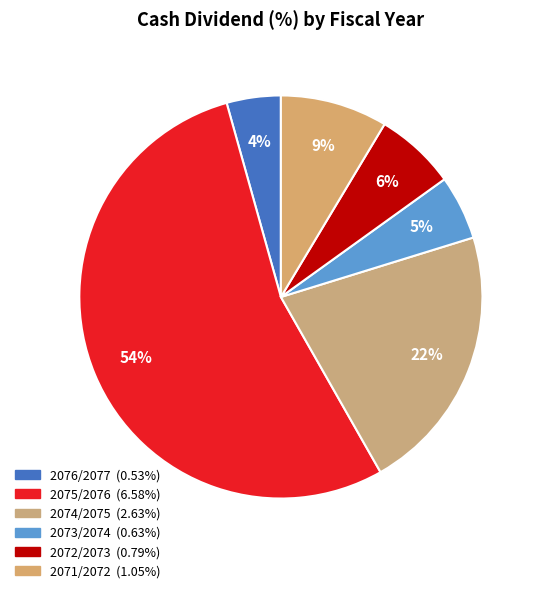

To the nearest percent, what is the difference between the largest and smallest slice percentages?

50%